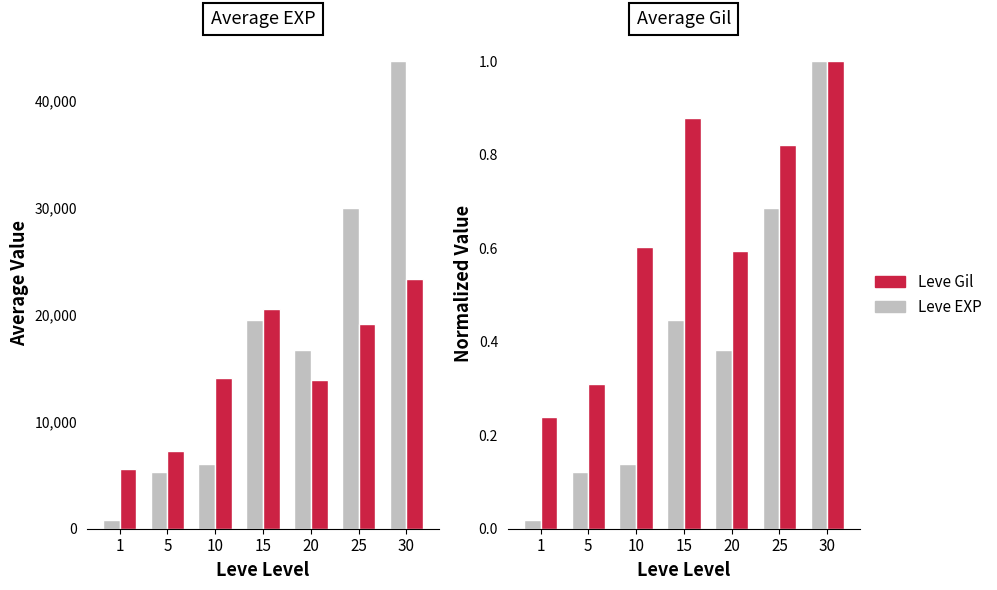

What is the total value across all series at 5?

12520.4